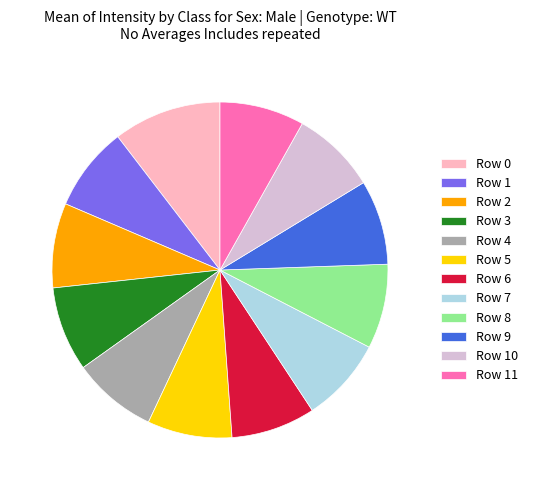

Is there any slice that represents more than half of the pie?

No